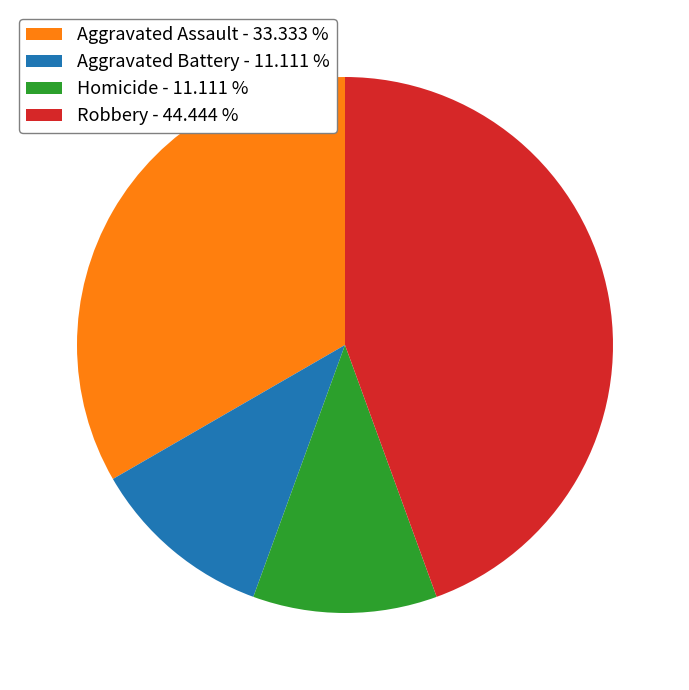

The Robbery slice represents 52% of the pie. True or false?

False